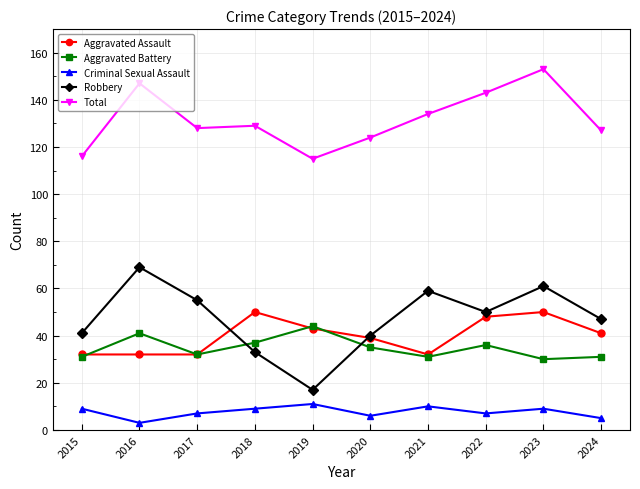

True or false: Robbery has a value of 47 at 2024.

True